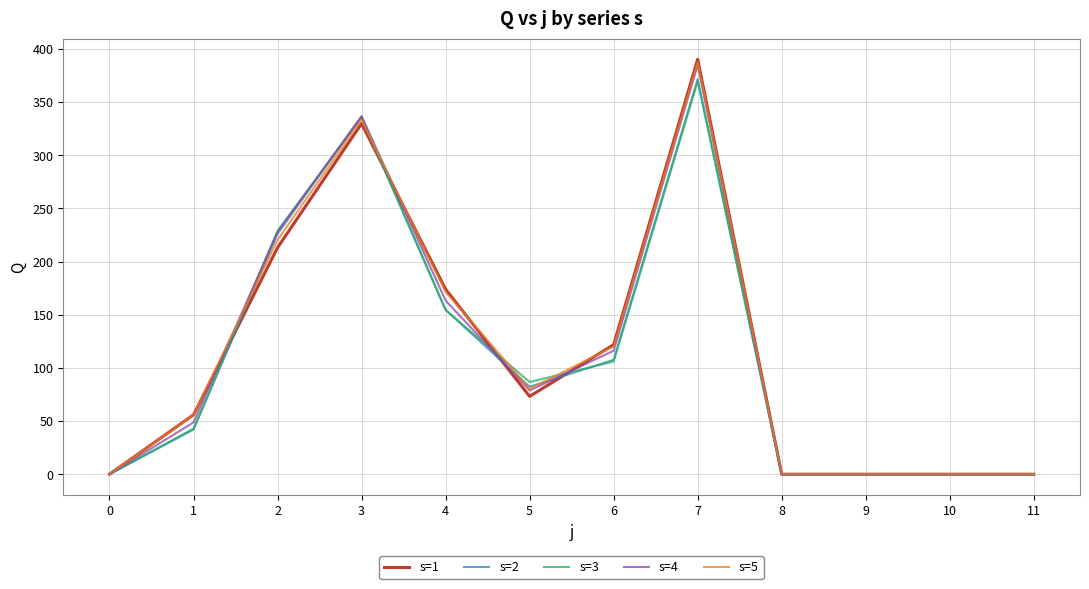

What is the maximum value for s=1?

390.3